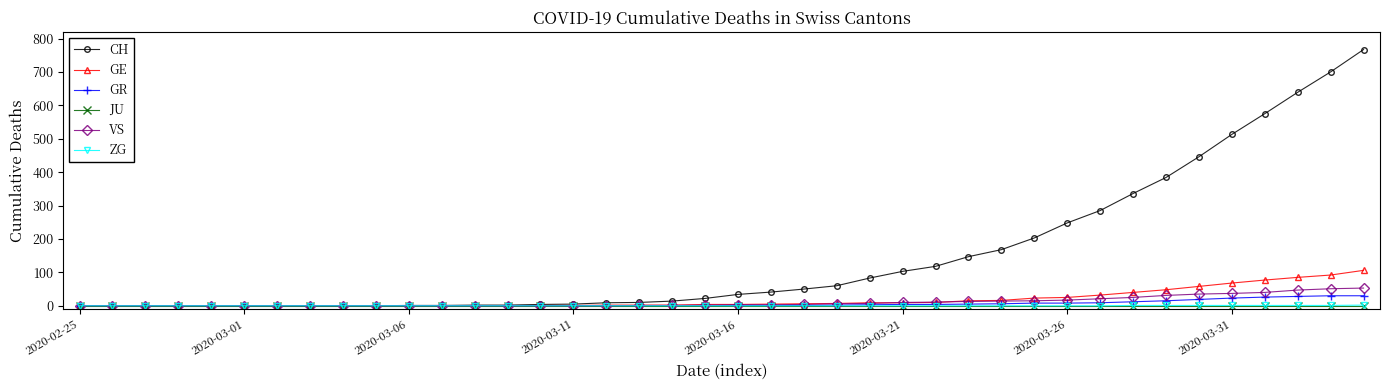

What is the maximum value shown in the chart?

767